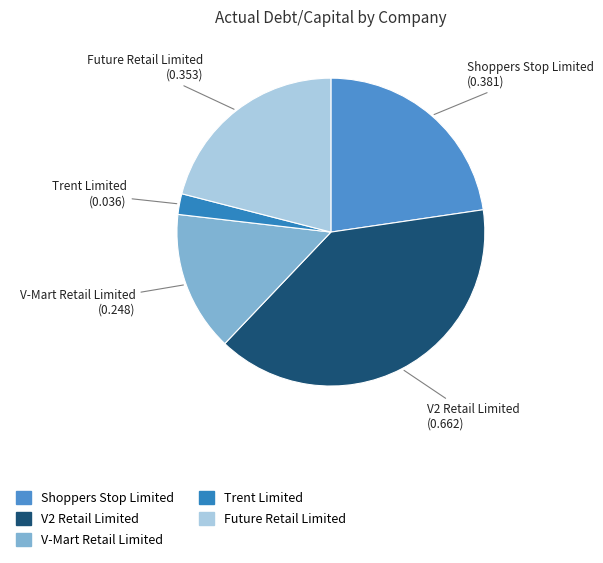

Which category has the biggest portion of the pie?

V2 Retail Limited